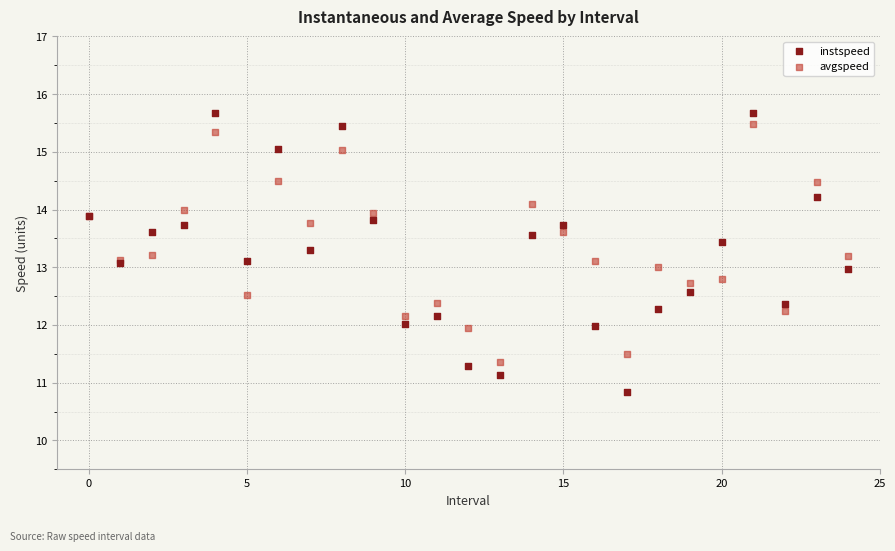

Which series has the largest Y range (max minus min)?

instspeed